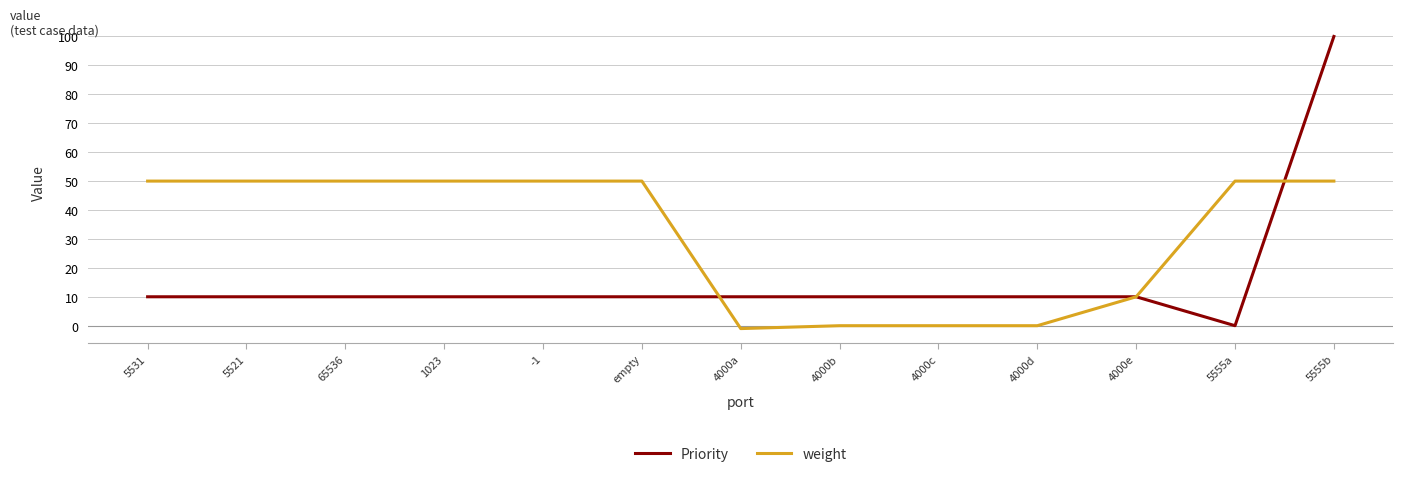

Where is weight nearest to the value 24?

4000e